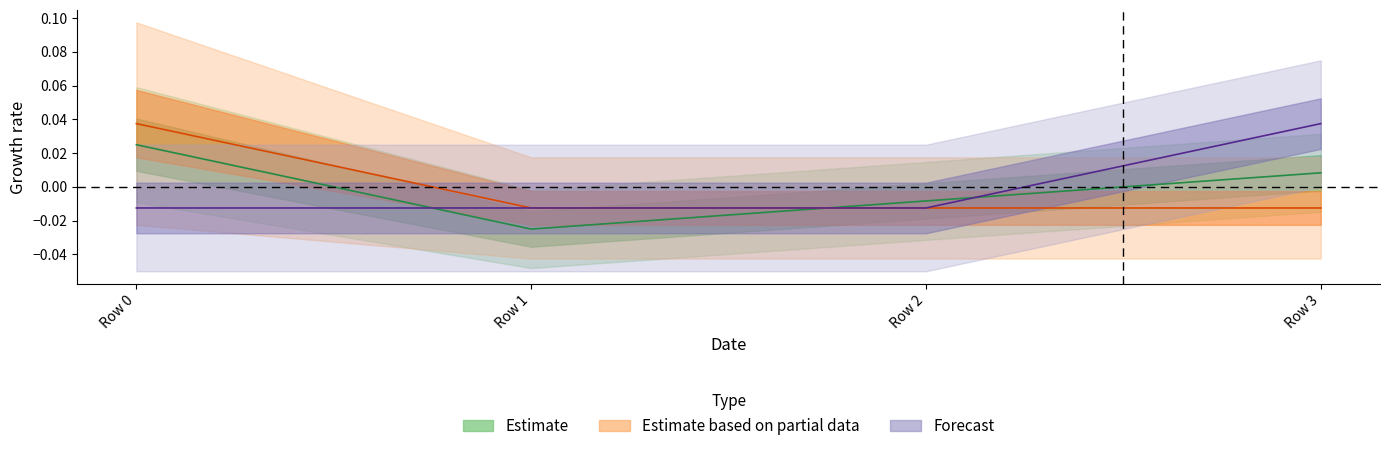

True or false: col_1 has a value of -0.0 at Row 1.

False